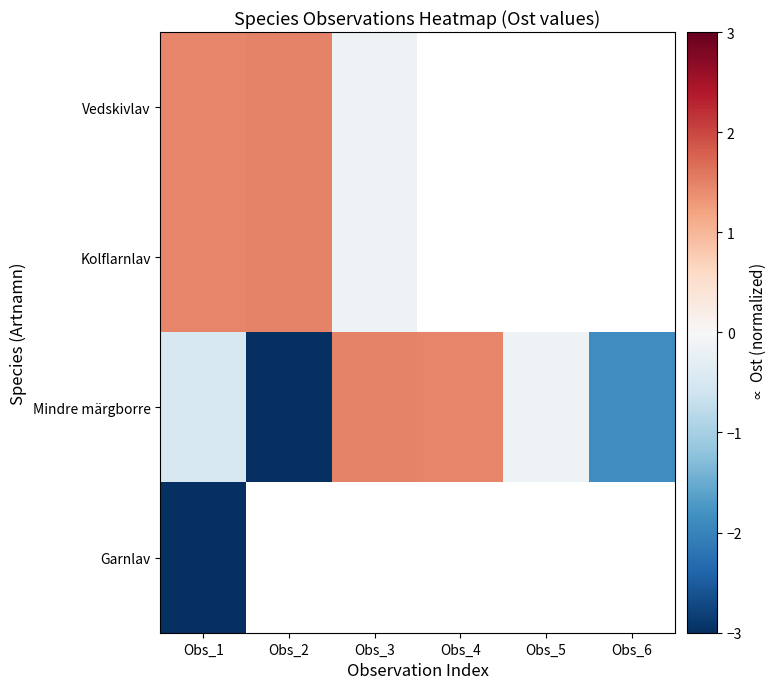

Which series changed the most between Obs_2 and Obs_5?

Mindre märgborre